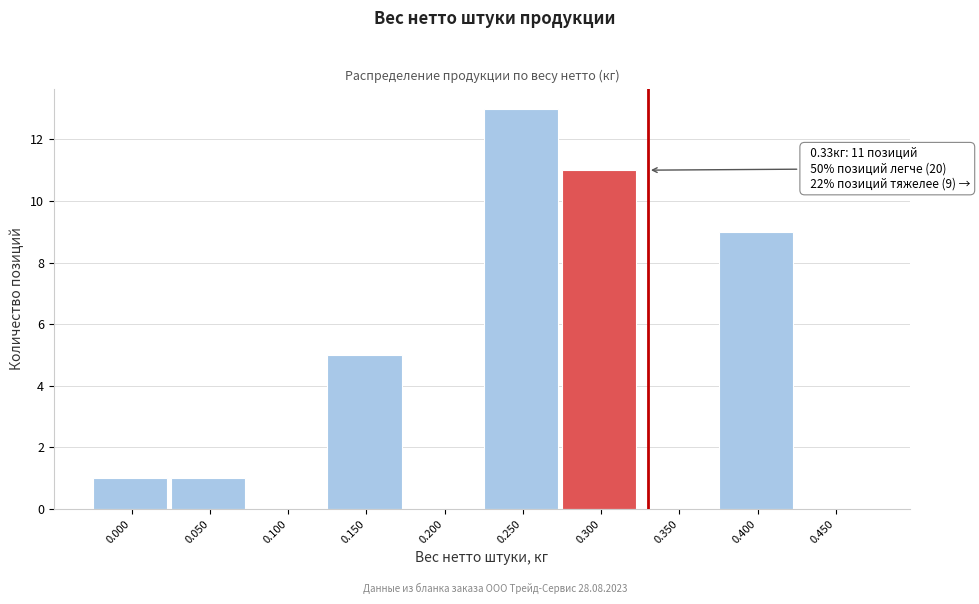

Reading left to right, extract all data points from this chart.

0.000=1	0.050=1	0.100=0	0.150=5	0.200=0	0.250=13	0.300=11	0.350=0	0.400=9	0.450=0